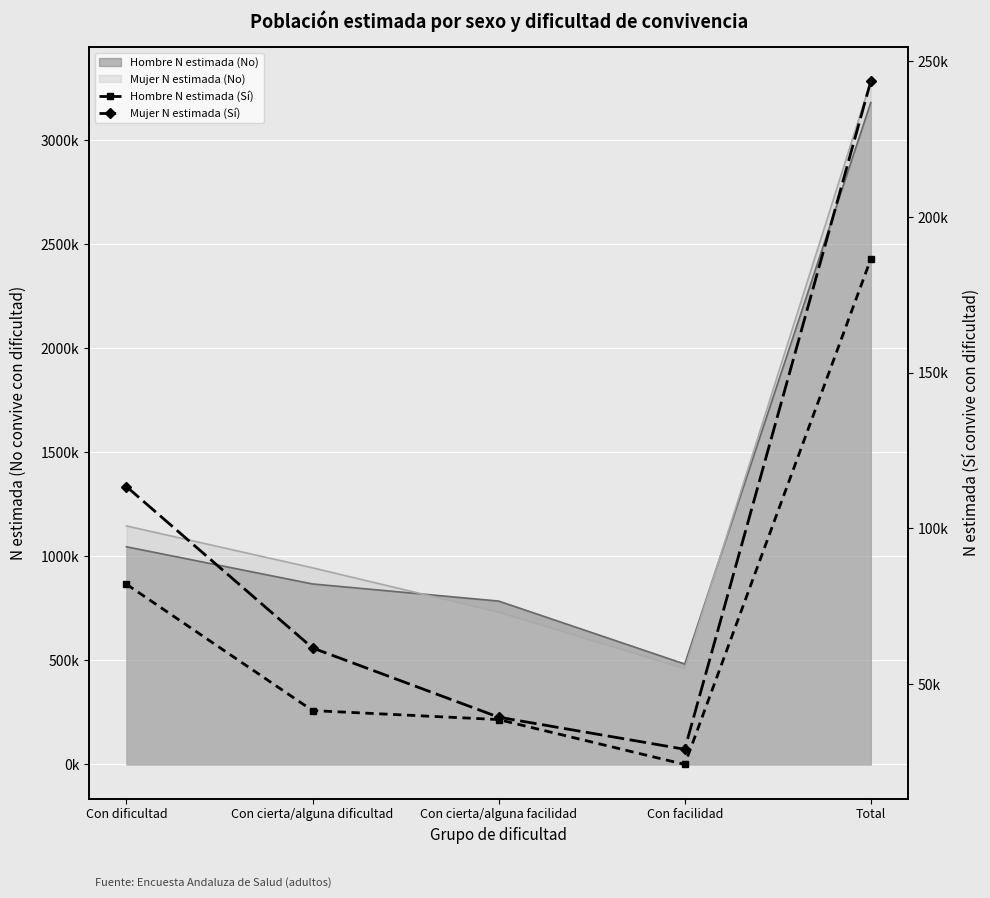

Where is the first local minimum for Mujer N estimada (Sí)?

Con facilidad